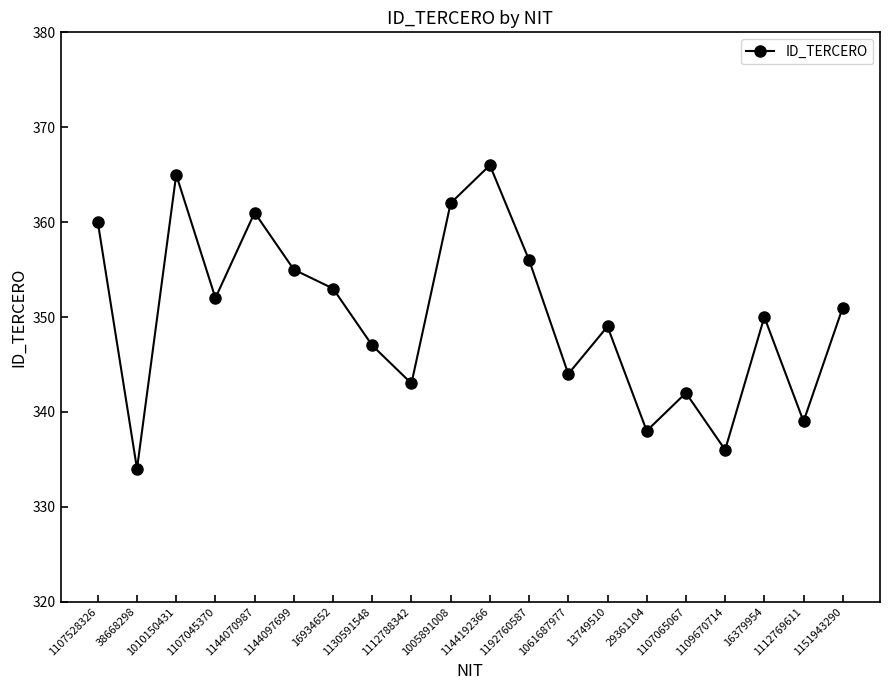

What is the change in value from 1112788342 to 1151943290?

+8